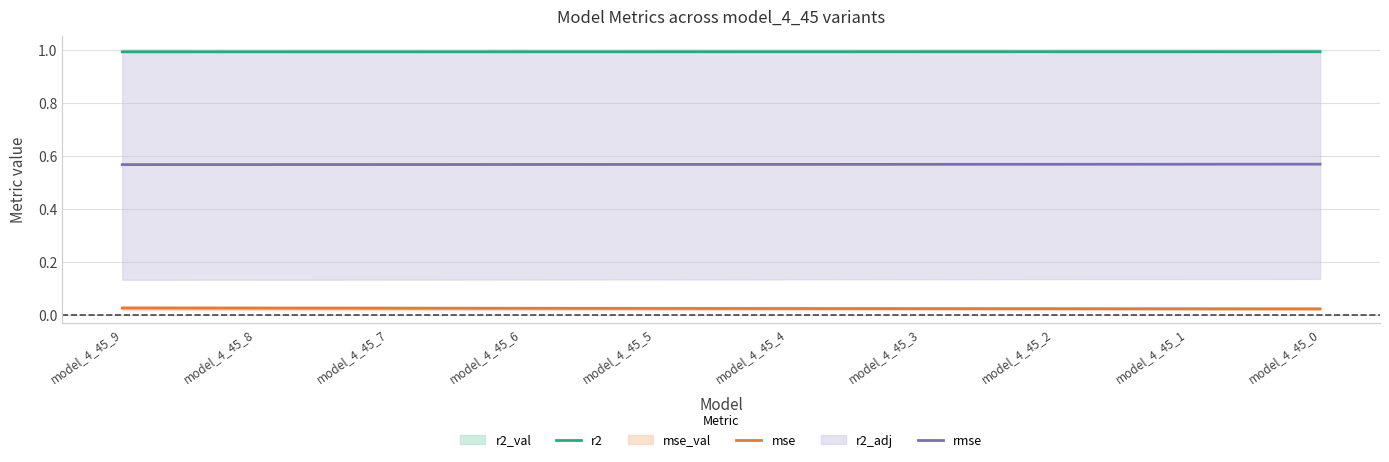

True or false: mse and r2 cross at least once.

False